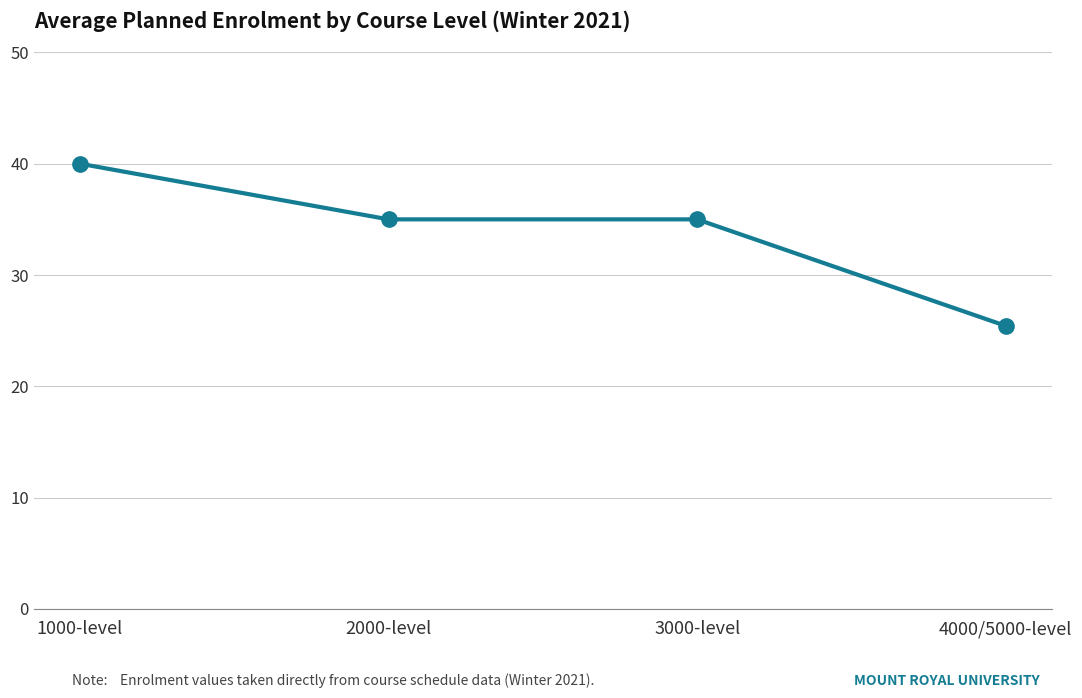

Approximately how many times larger is the value at 4000/5000-level compared to 3000-level?

0.7